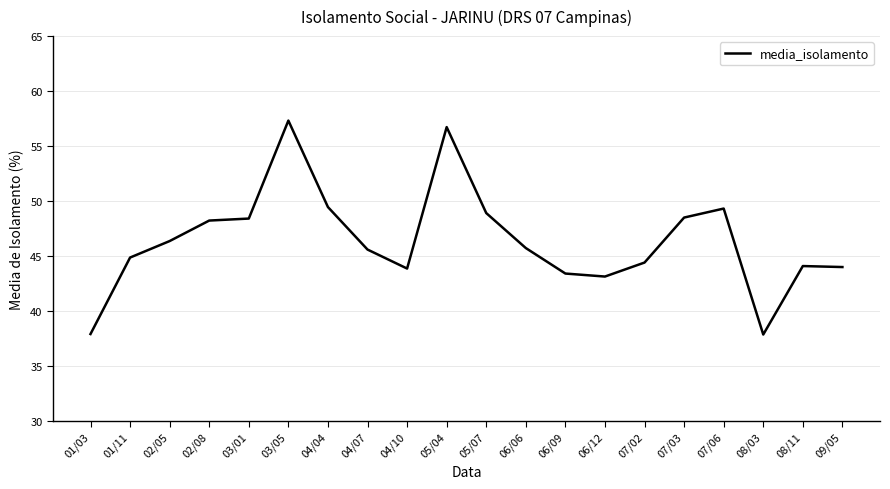

Is this an area chart (filled region under the line)?

No